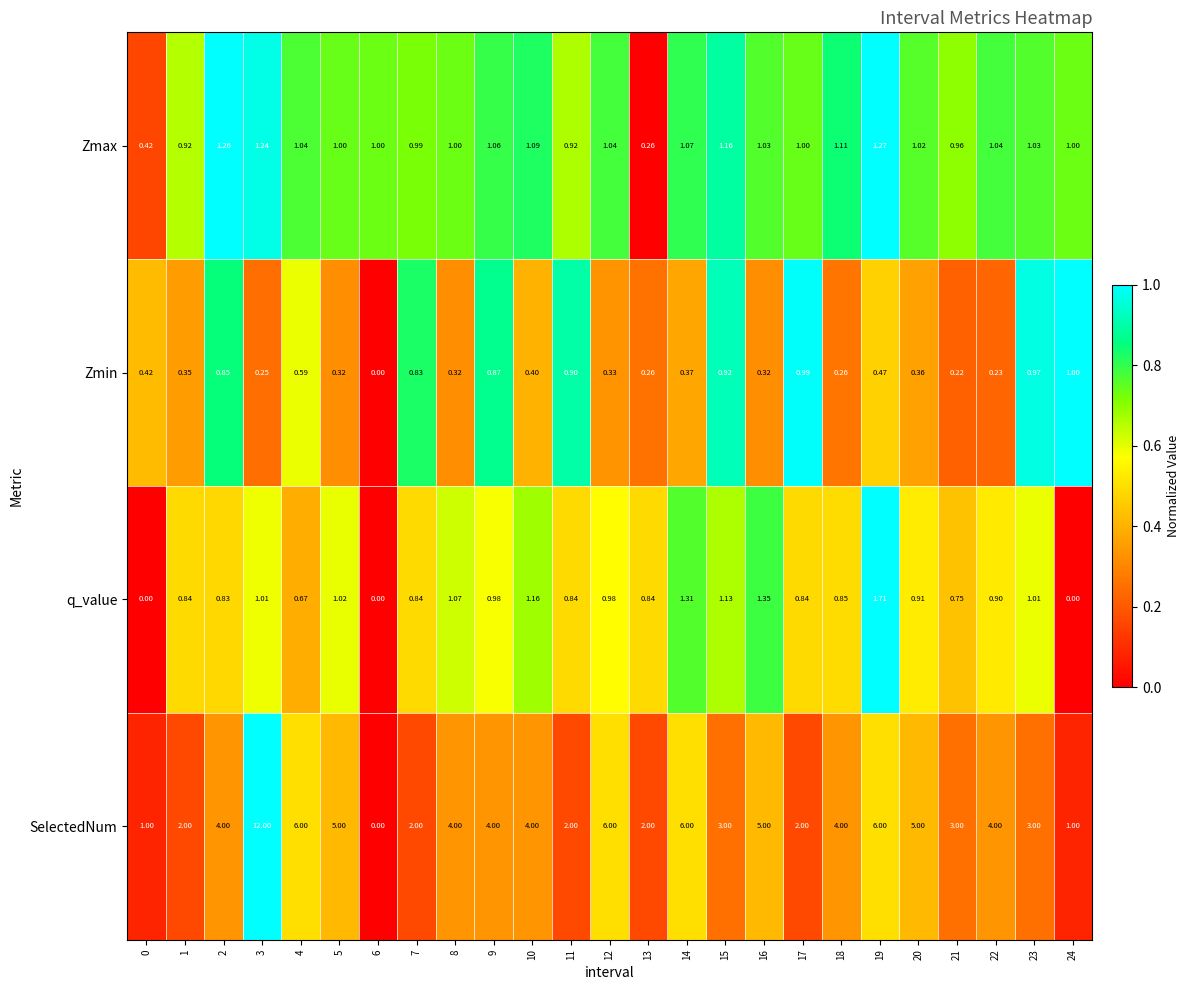

Which series changed the most between 0 and 6?

SelectedNum